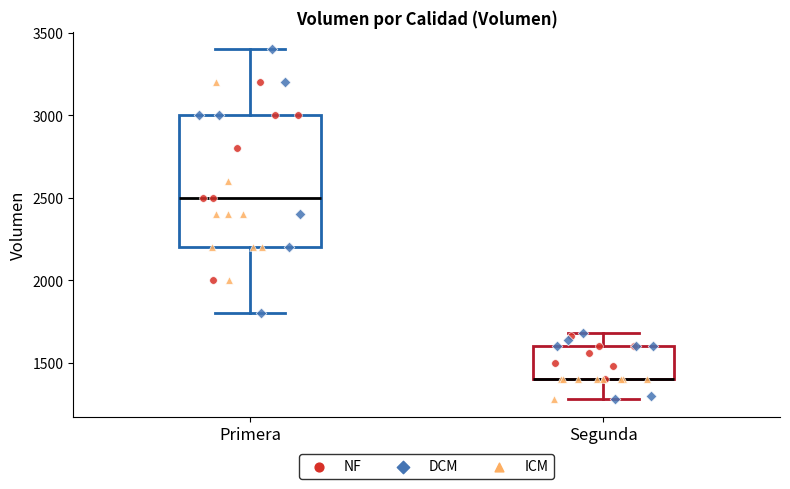

Reading left to right, transcribe this box plot: for each box, give where its median line is, the range the box spans, and where its two whiskers end, as read against the y-axis. The values are not printed on the chart, so give them approximately, as read against the axis.

Primera: median 2500, box 2200 to 3000, whiskers 1800 to 3400
Segunda: median 1400 (drawn on the box's lower edge), box 1400 to 1600, whiskers 1300 to 1700